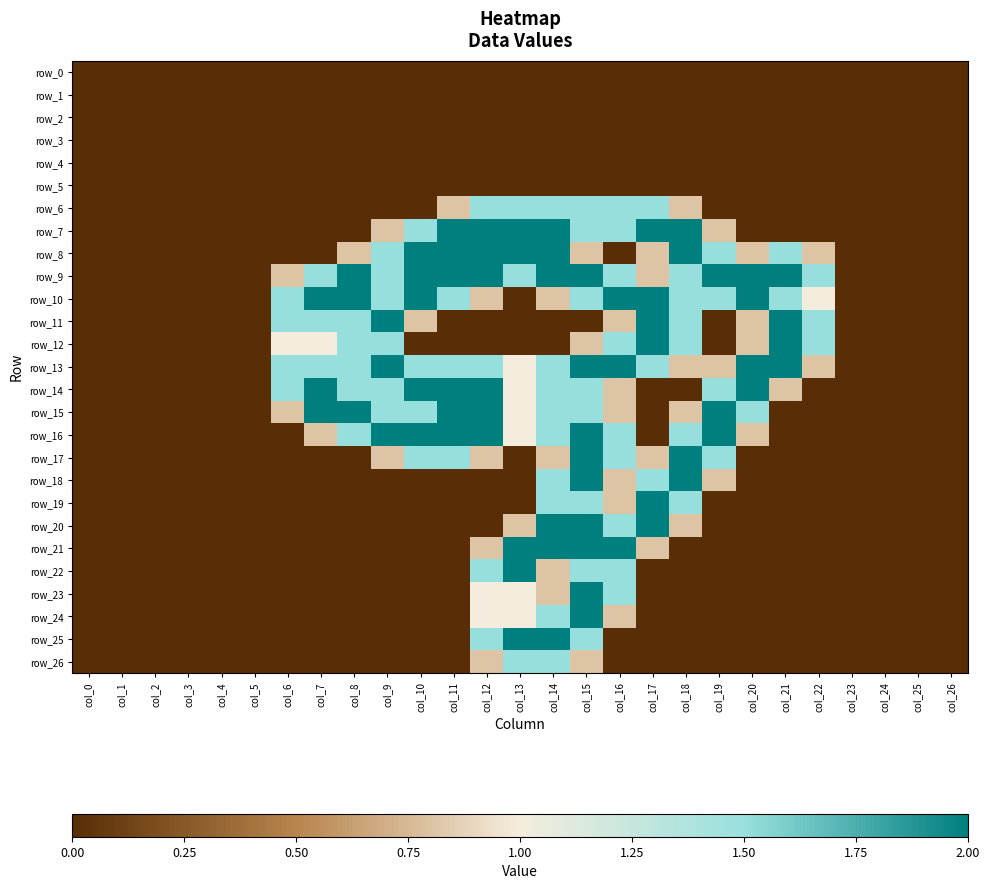

At how many categories does at least one series exceed 1?

17